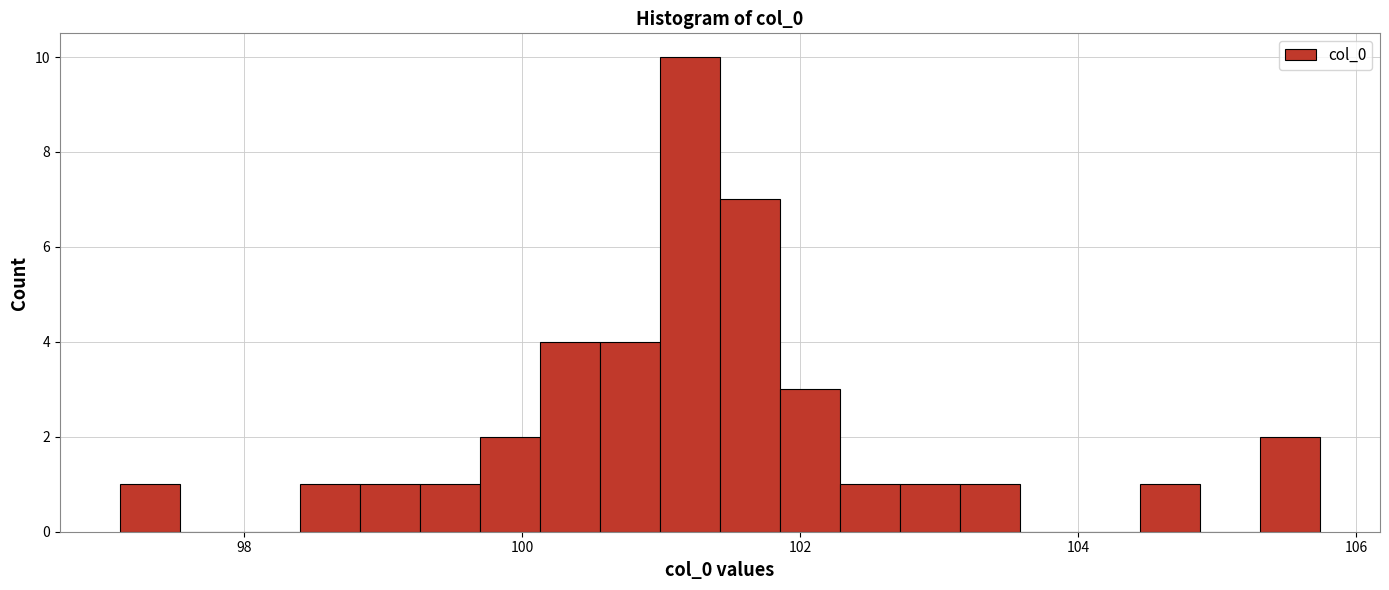

Read against the x-axis, roughly where is the centre of the tallest bar?

101.2